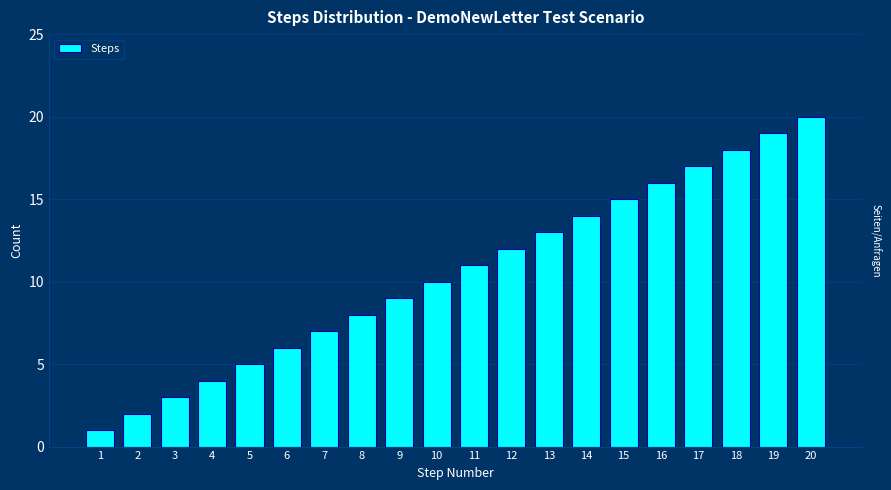

Approximately how many times larger is the value at 4 compared to 9?

0.4